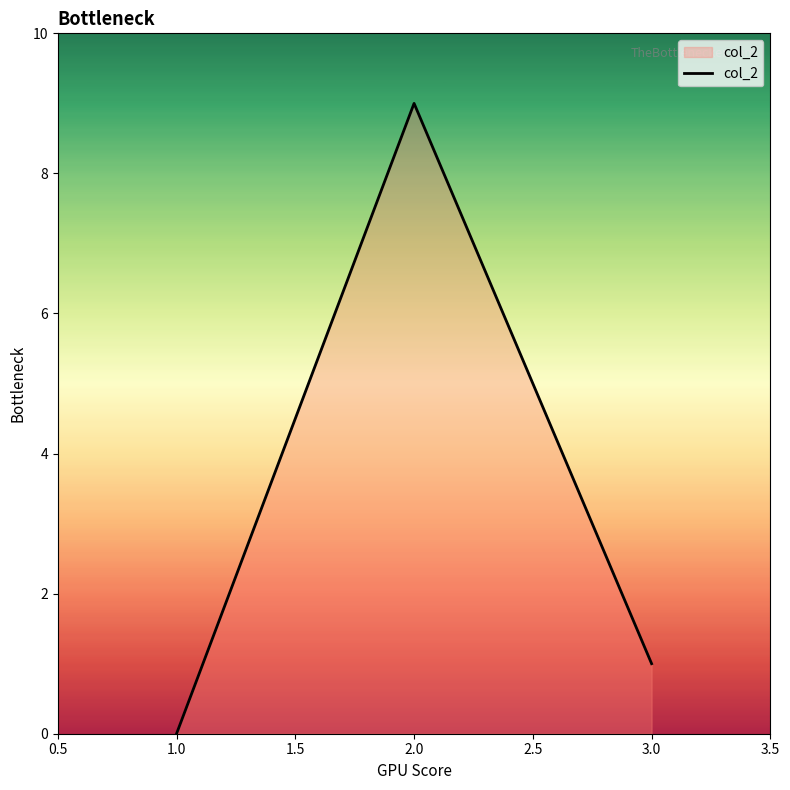

How many values are between 0 and 9?

3